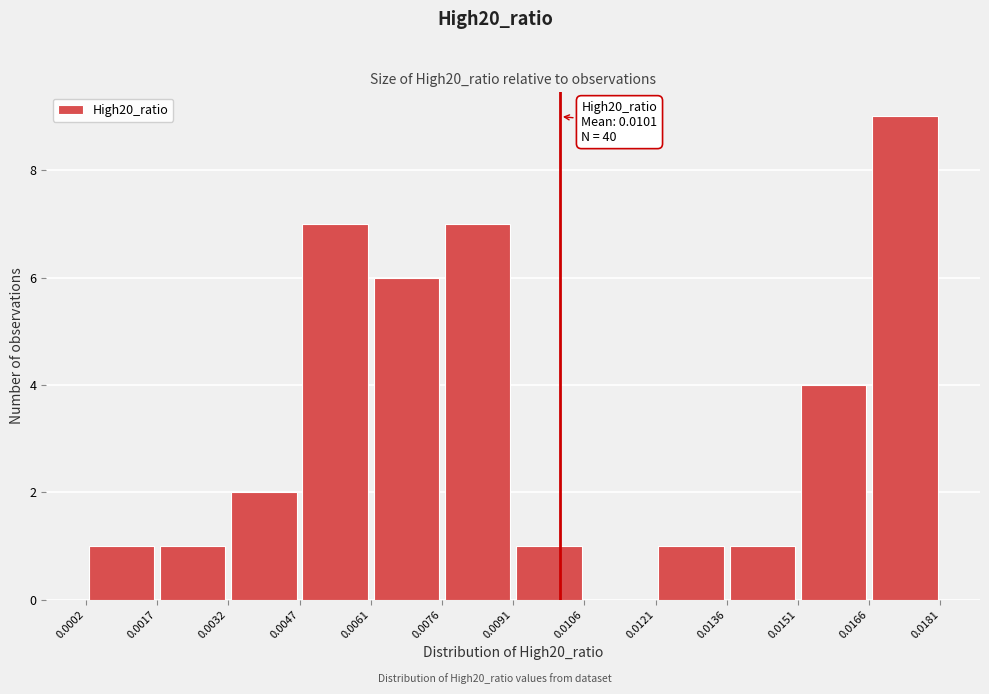

Over which range of the x-axis is the bar tallest?

0.0166 to 0.0181